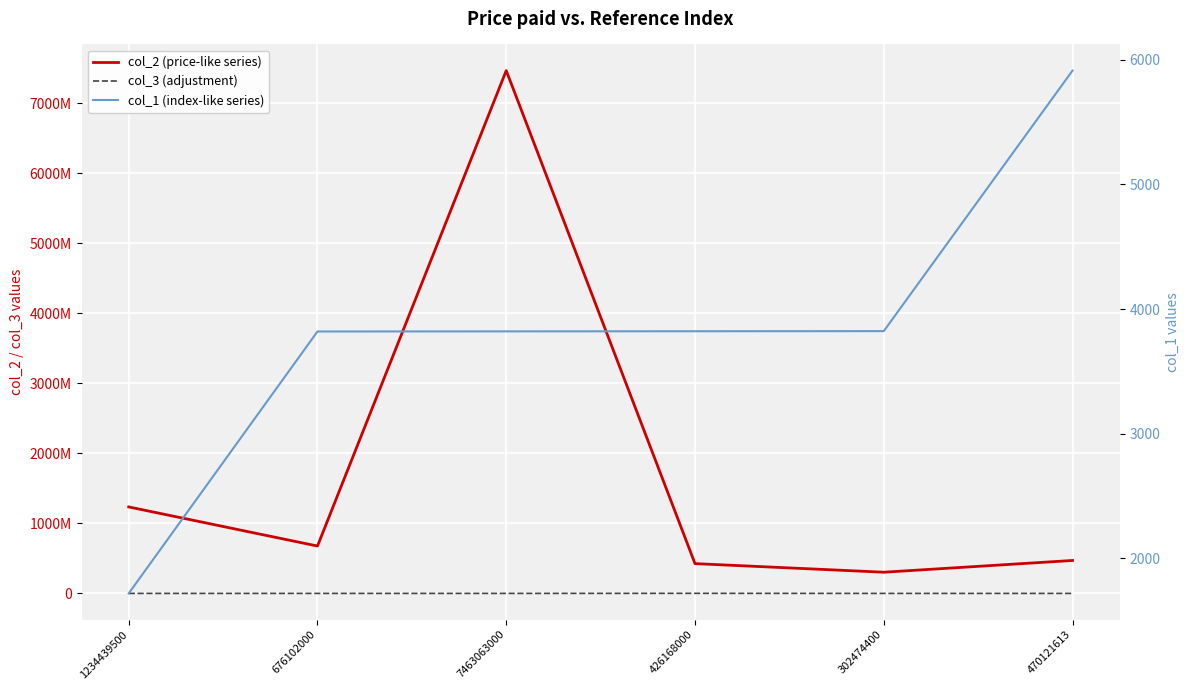

True or false: col_3 (adjustment) and col_1 (index-like series) intersect in this chart.

True